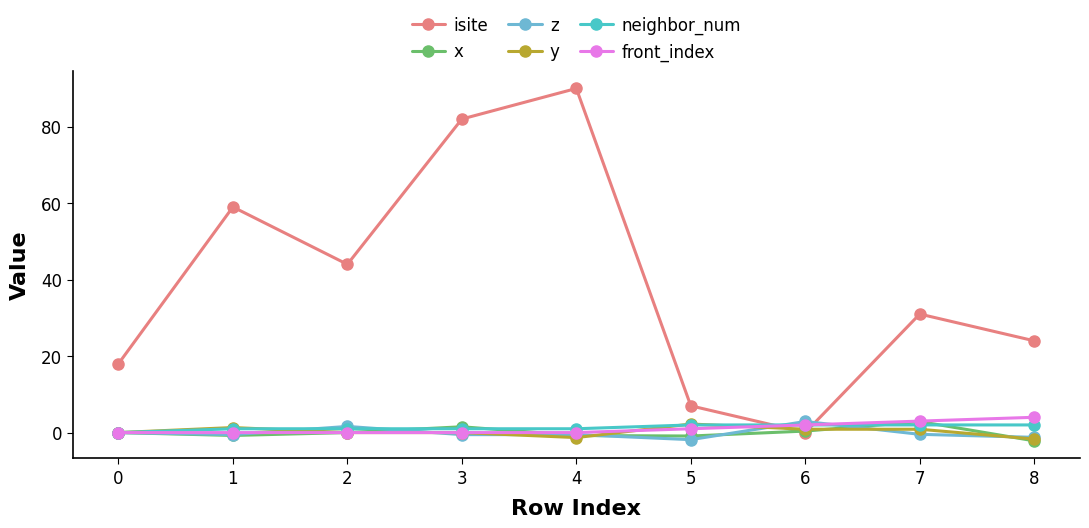

Which series has the largest range (max minus min)?

isite